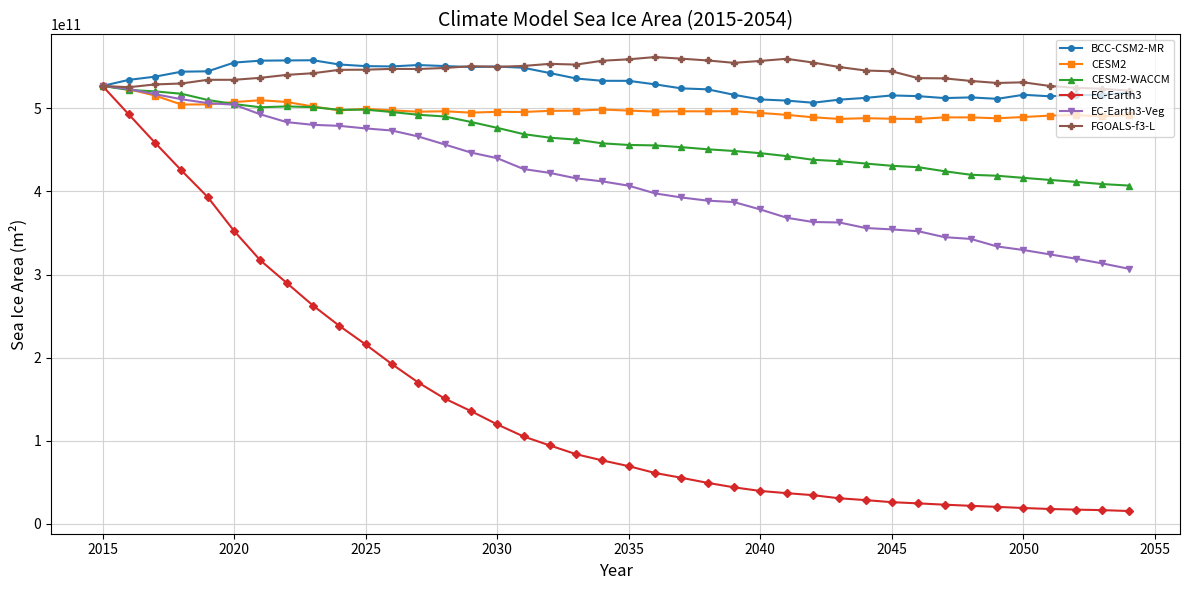

Does the chart have visible grid lines?

Yes